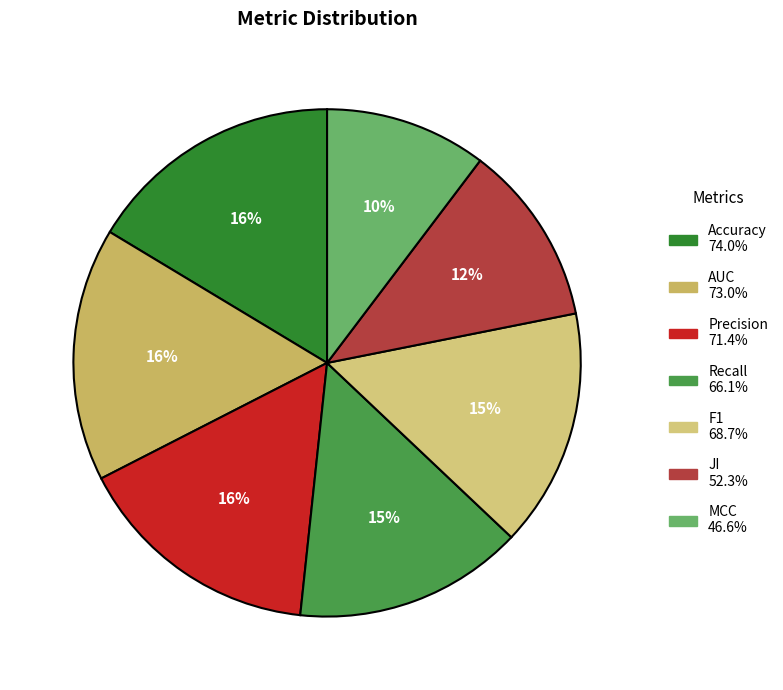

To the nearest percent, what portion does AUC represent?

16%